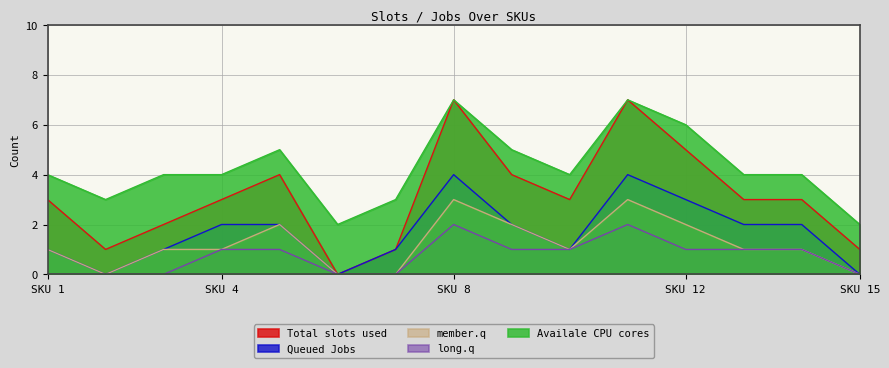

At how many categories does at least one series exceed 0?

15